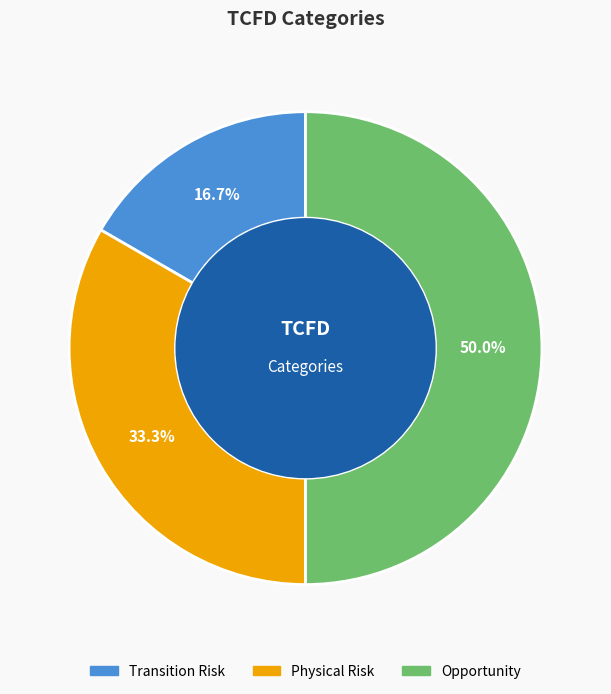

Which category has the smallest portion of the pie?

Transition Risk